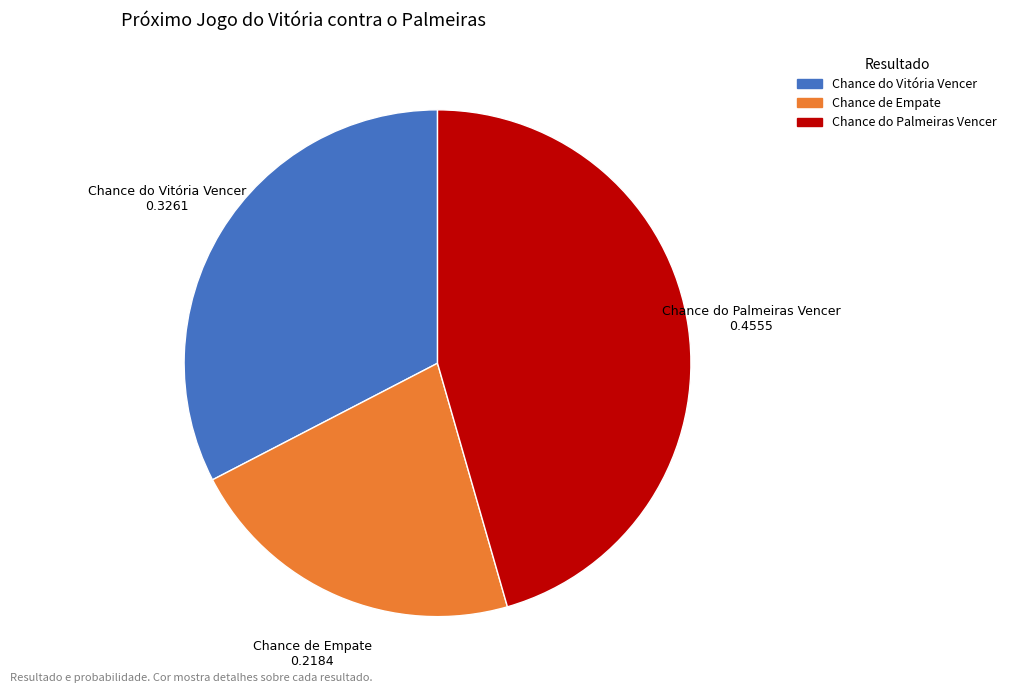

Does any single category account for the majority?

No